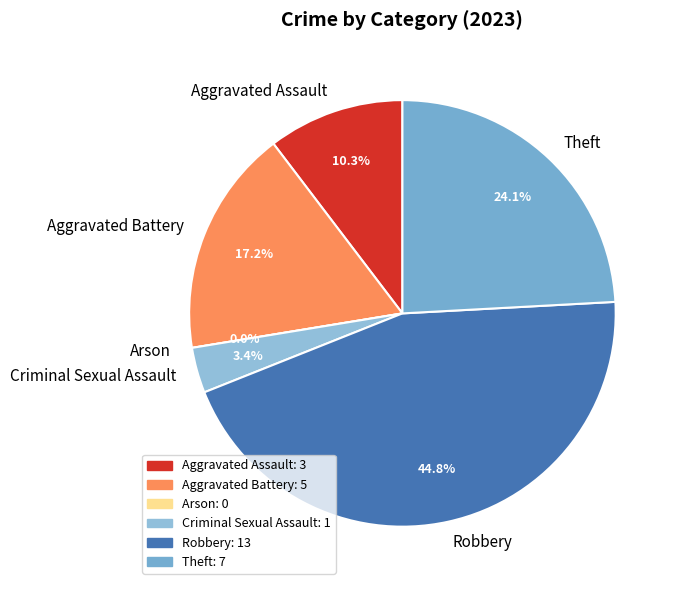

Rank the categories by value from lowest to highest.

Arson, Criminal Sexual Assault, Aggravated Assault, Aggravated Battery, Theft, Robbery